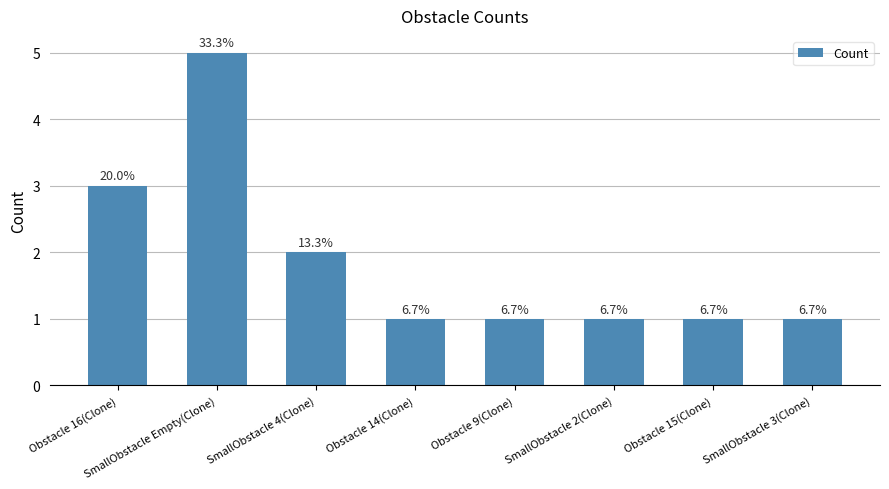

What is the label of the 5th bar from the left?

Obstacle 9(Clone)